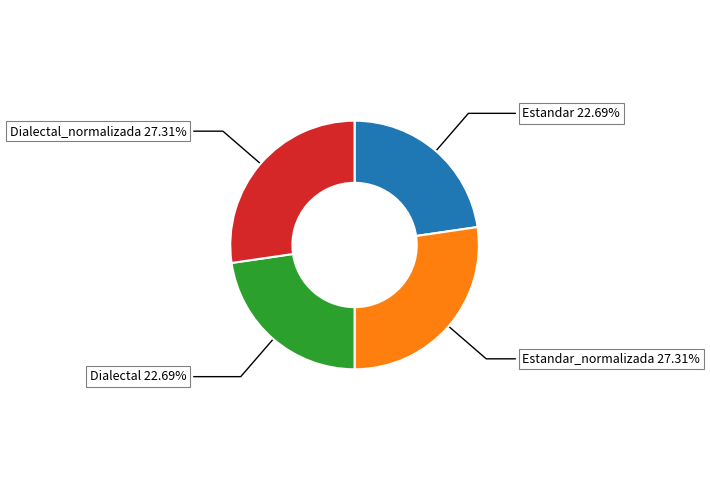

Between Dialectal_normalizada and Dialectal, which is larger?

Dialectal_normalizada